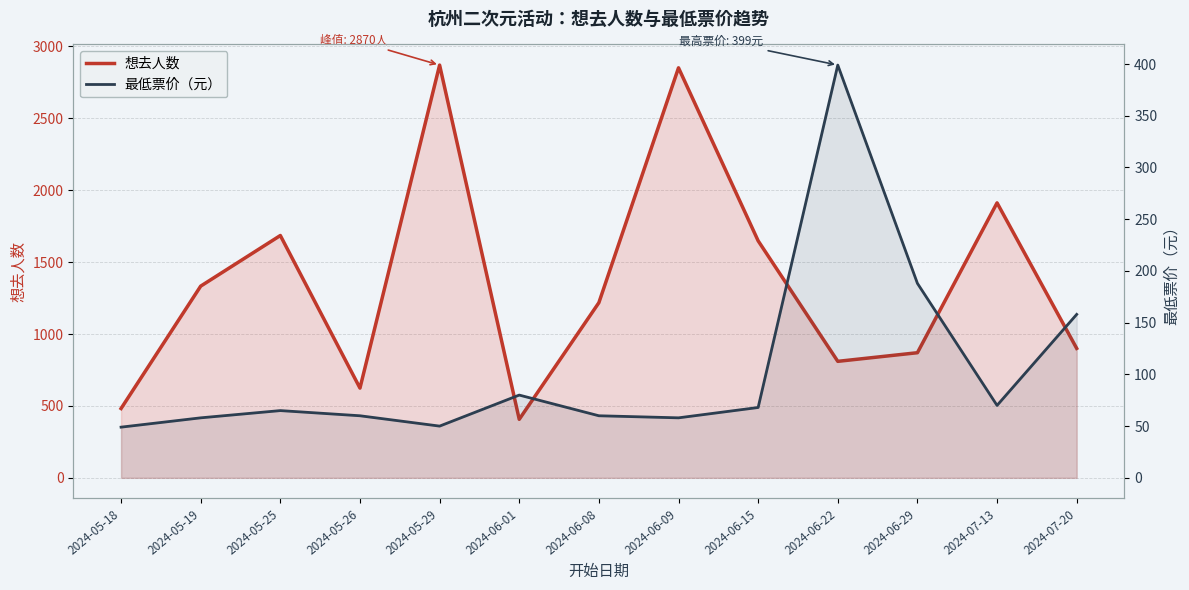

Where does the 最低票价 series first go above 65?

2024-06-01